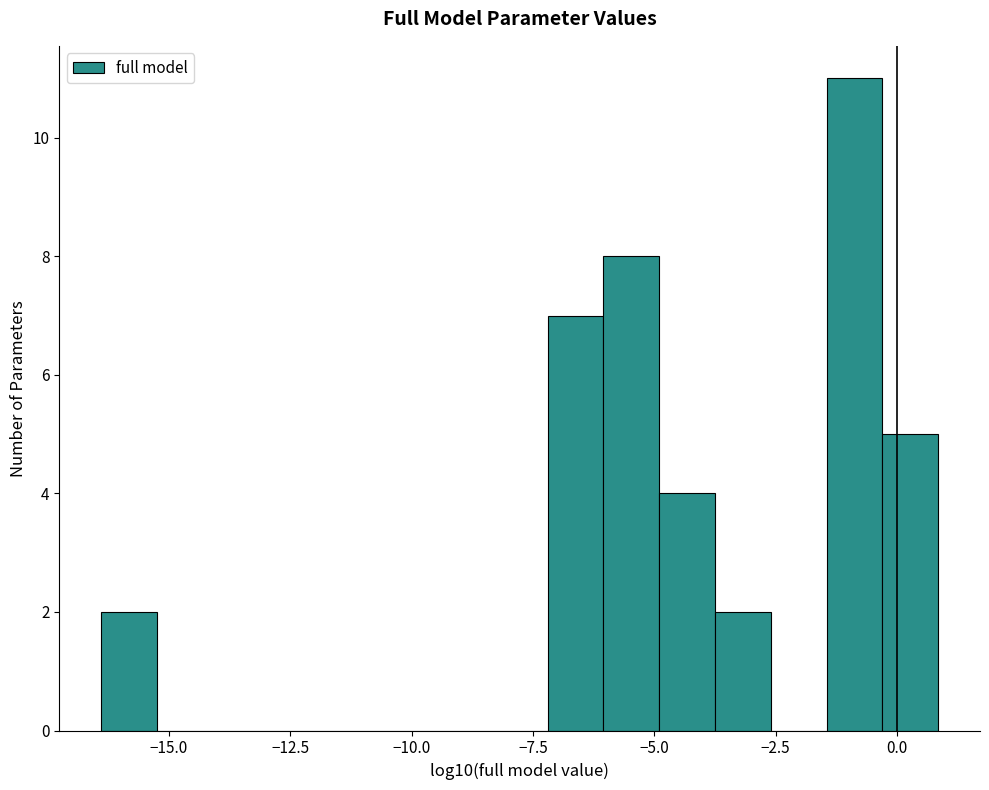

Around what value on the x-axis is the tallest bar? Give the approximate position of its centre, as read against the axis.

-1.0